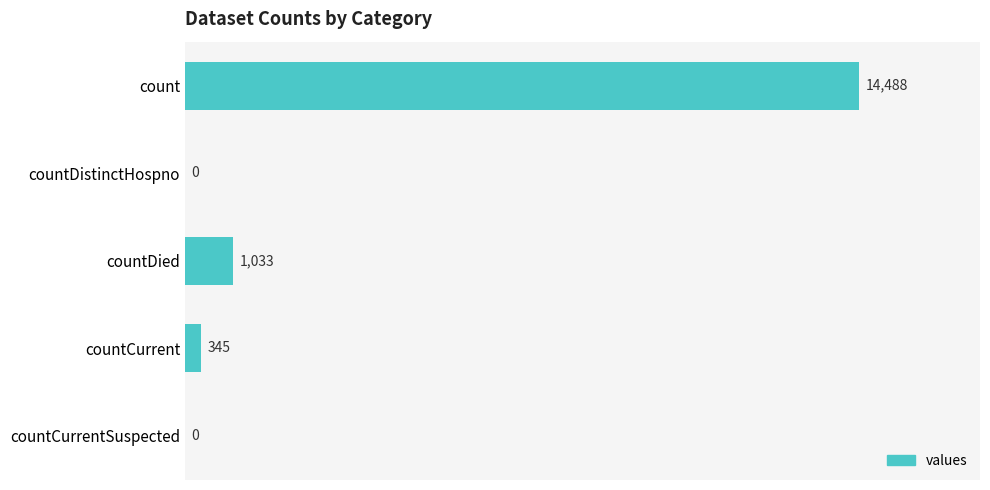

Does the chart contain stacked bars?

No